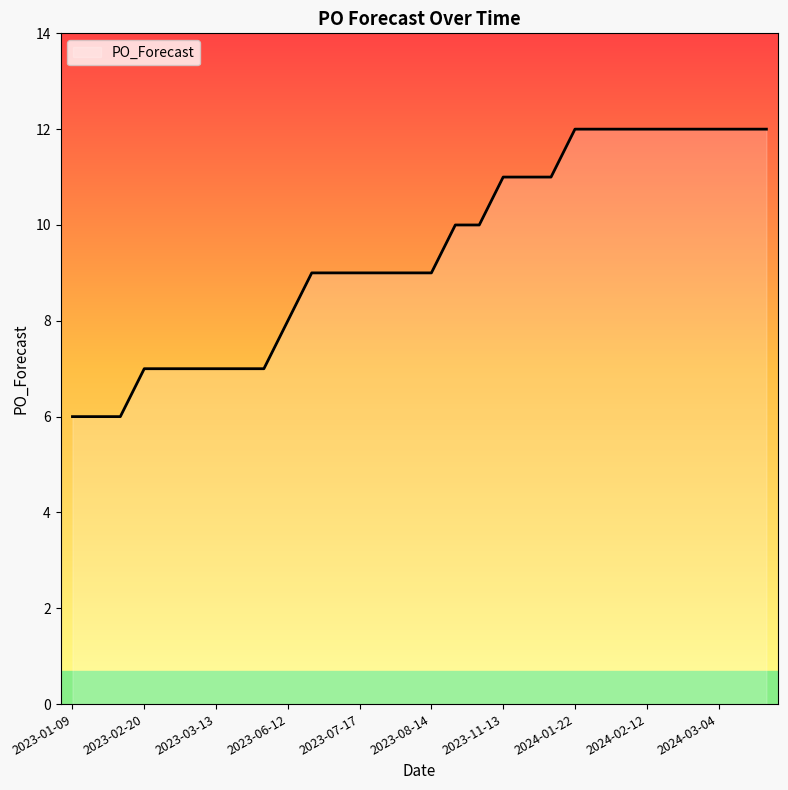

What is the average value?

9